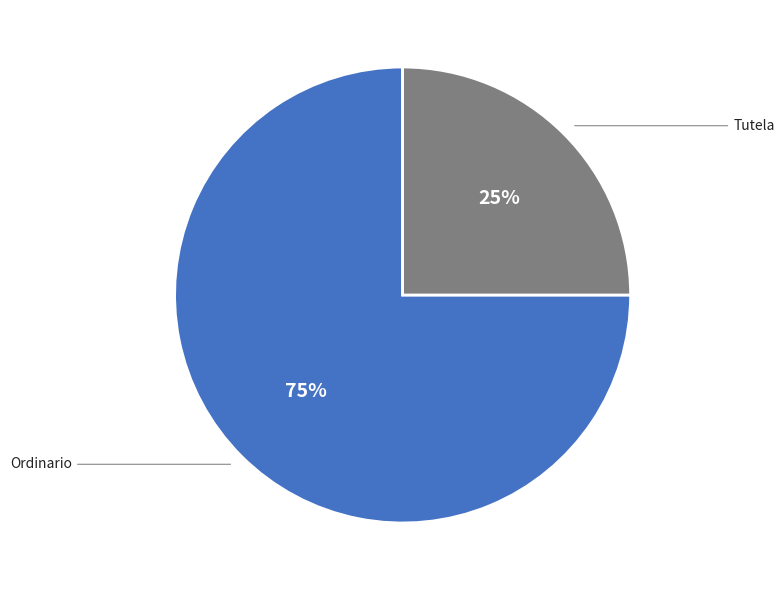

Count the number of slices in the pie.

2